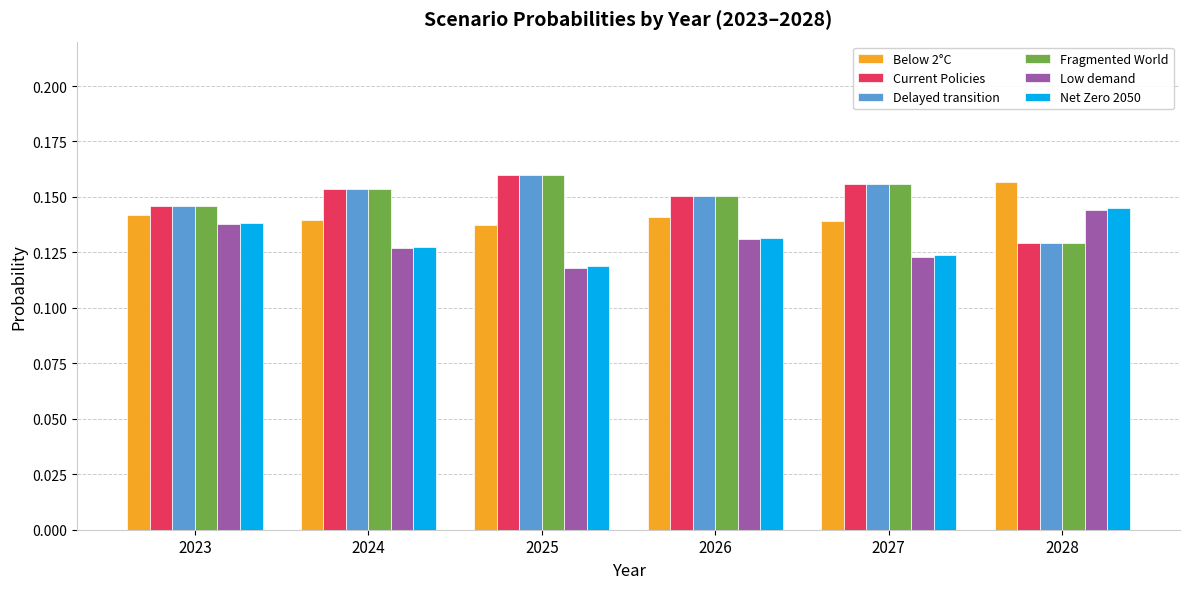

What is the sum of all Below 2°C values?

0.9